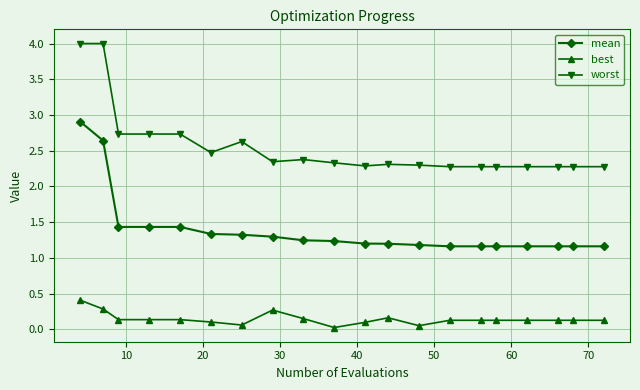

What is the value of the best point at the 1st from the left?

0.4